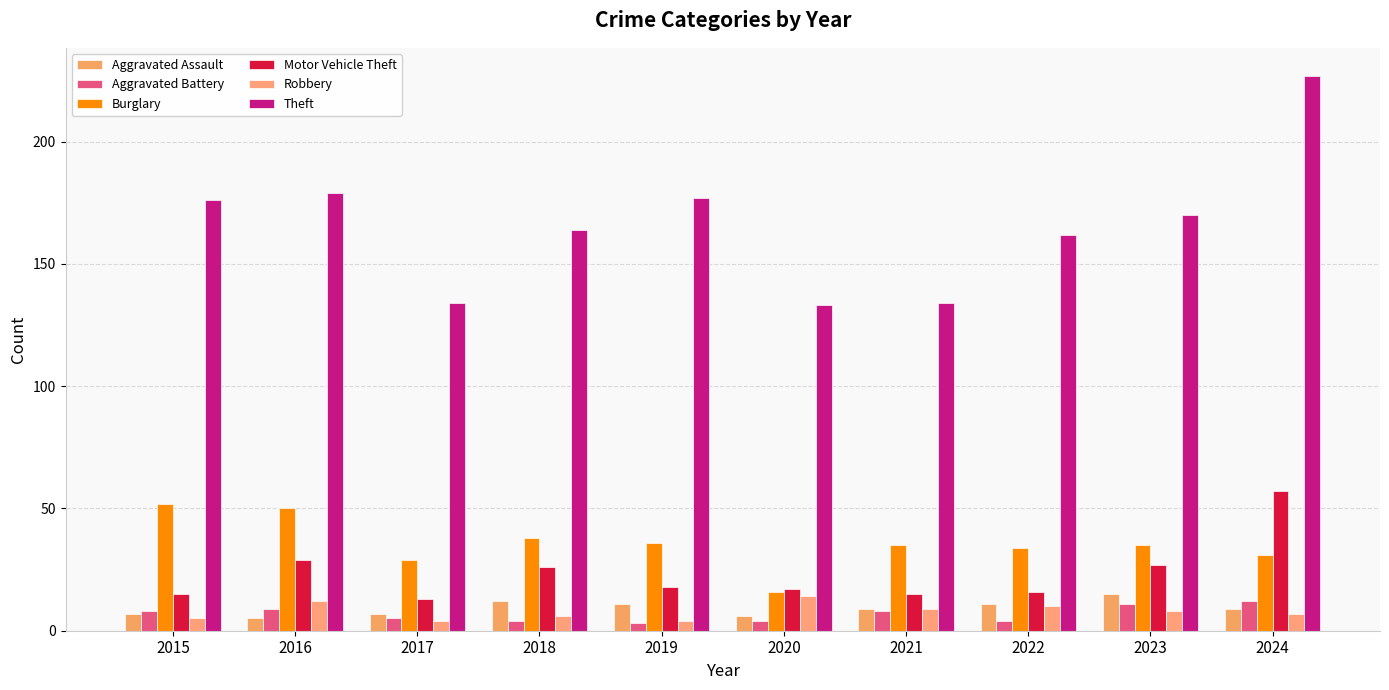

Where is Aggravated Battery nearest to the value 7?

2015